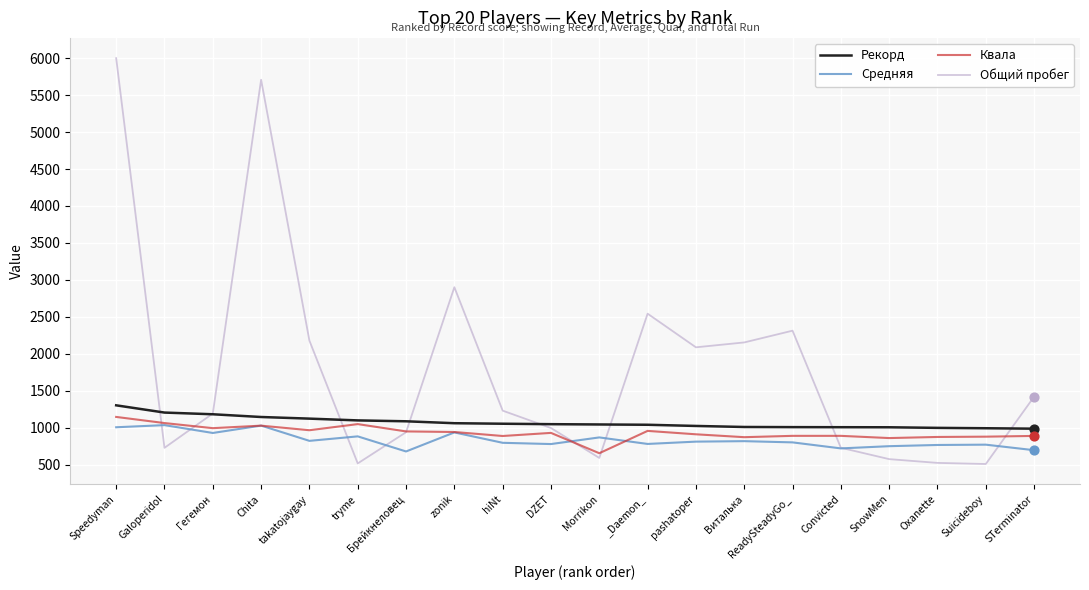

What are all the series names shown in the legend?

Рекорд, Средняя, Квала, Общий пробег